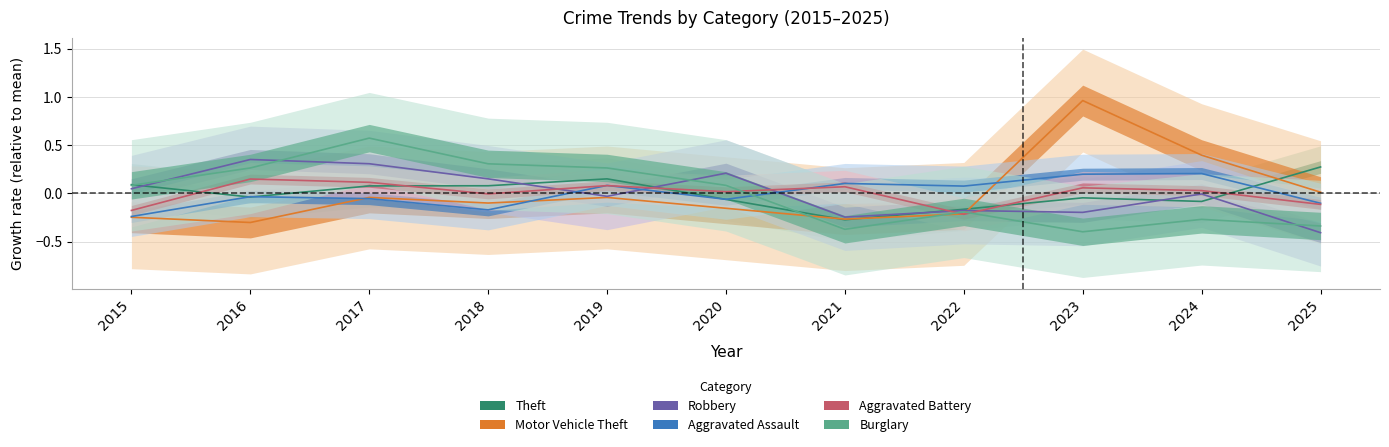

What is the value of the Aggravated Assault point at the 1st from the left?

-0.2